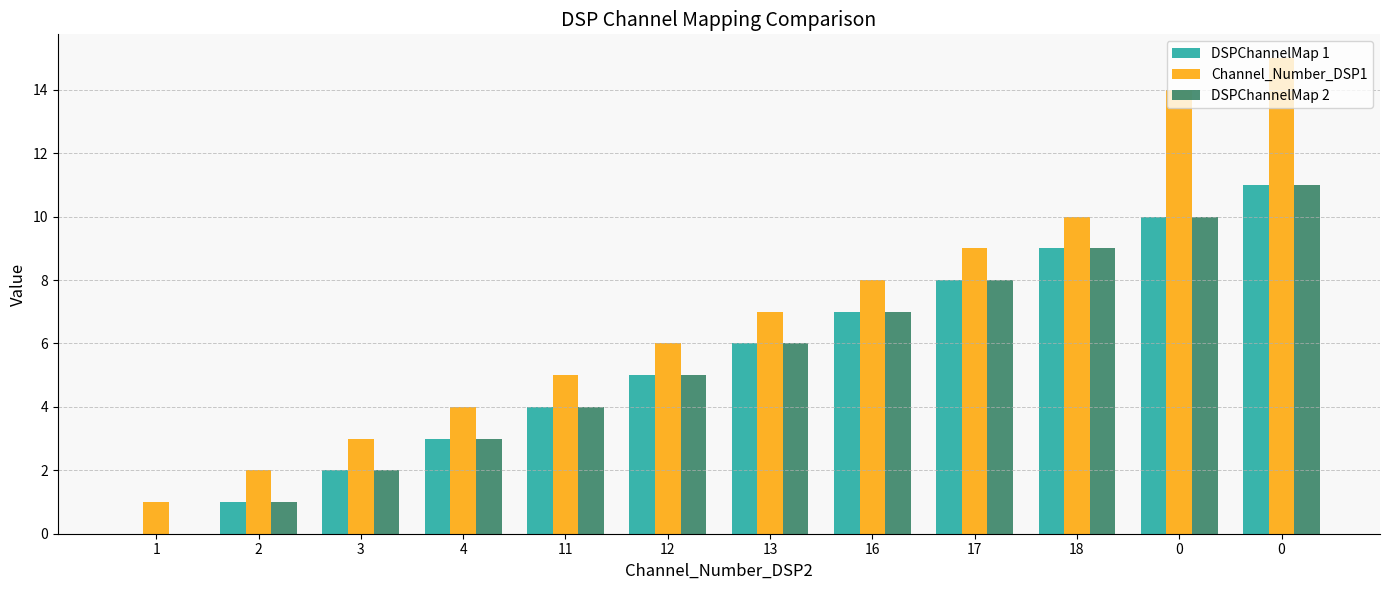

Is the value of DSPChannelMap 1 at 11 greater than the value of Channel_Number_DSP1 at 1?

Yes